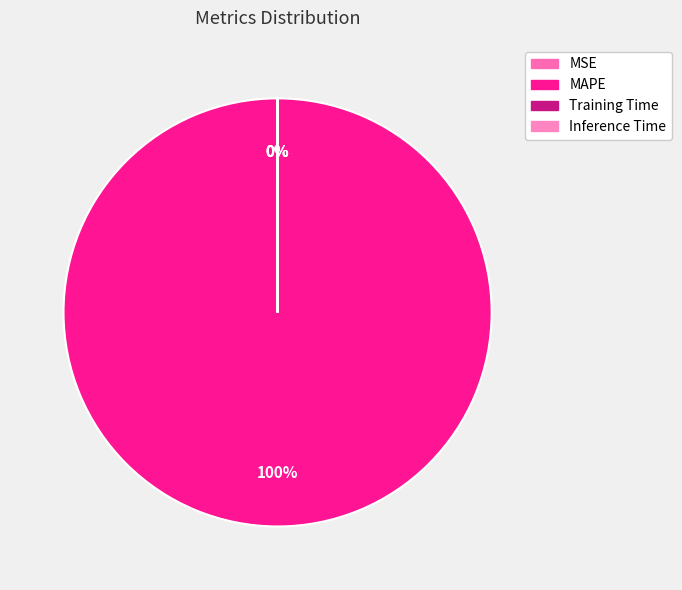

Which slice is the smallest?

Inference Time